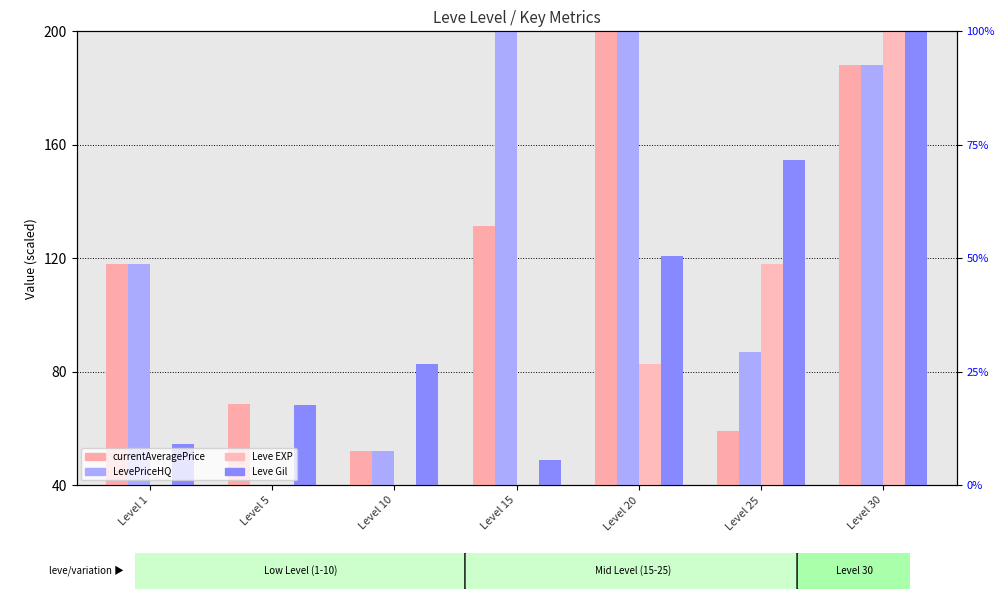

What is the maximum value shown in the chart?

200.0